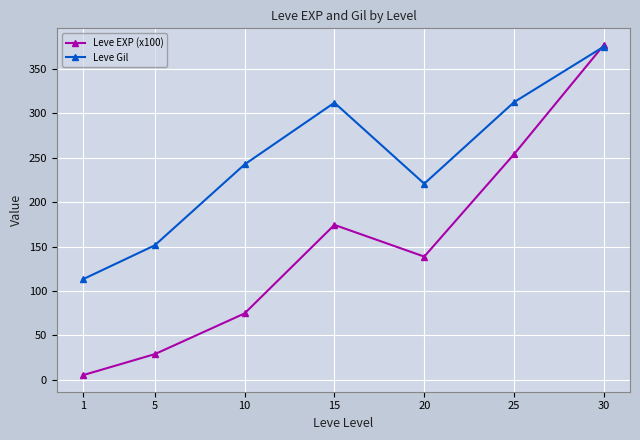

List the series in order of their overall mean, highest first.

Leve Gil, Leve EXP (x100)